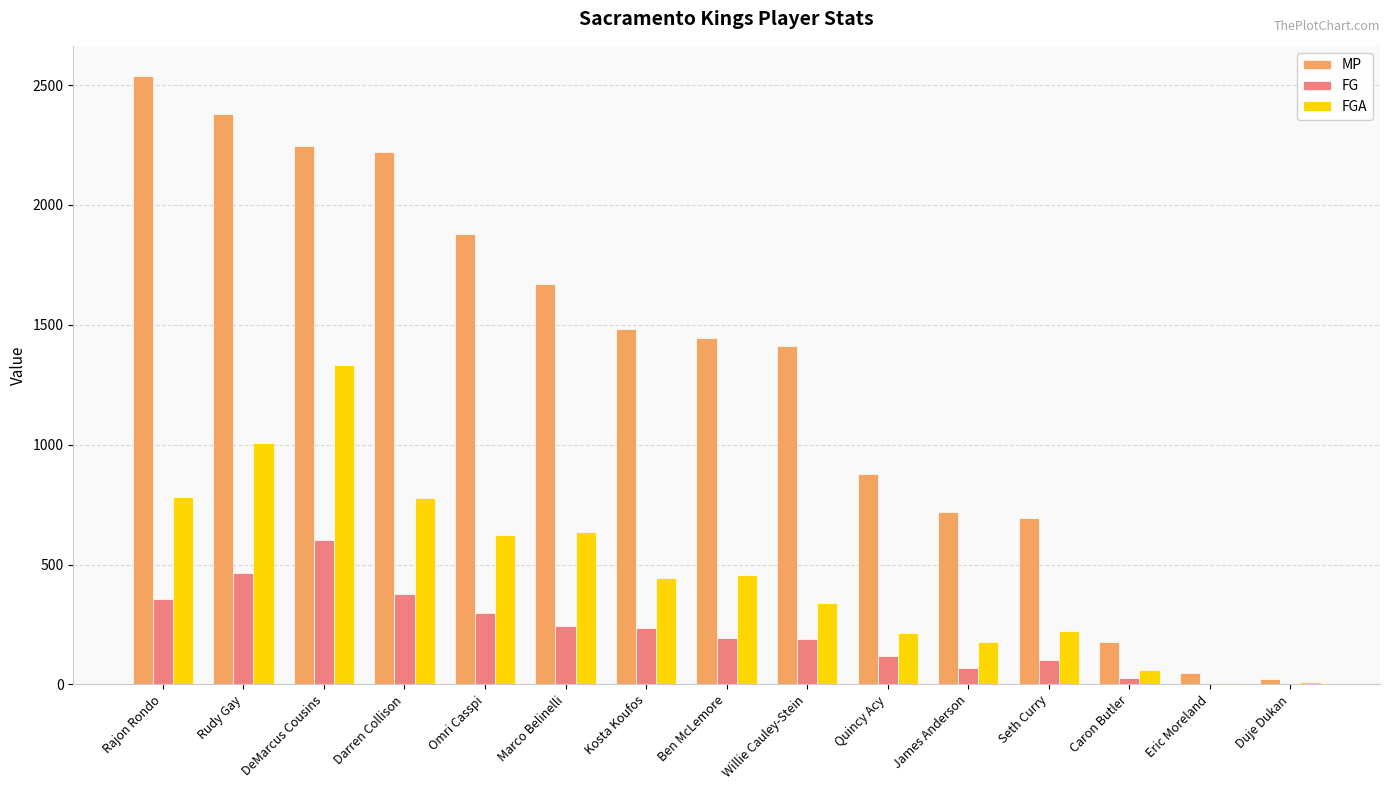

The value of FGA at DeMarcus Cousins is 863. True or false?

False